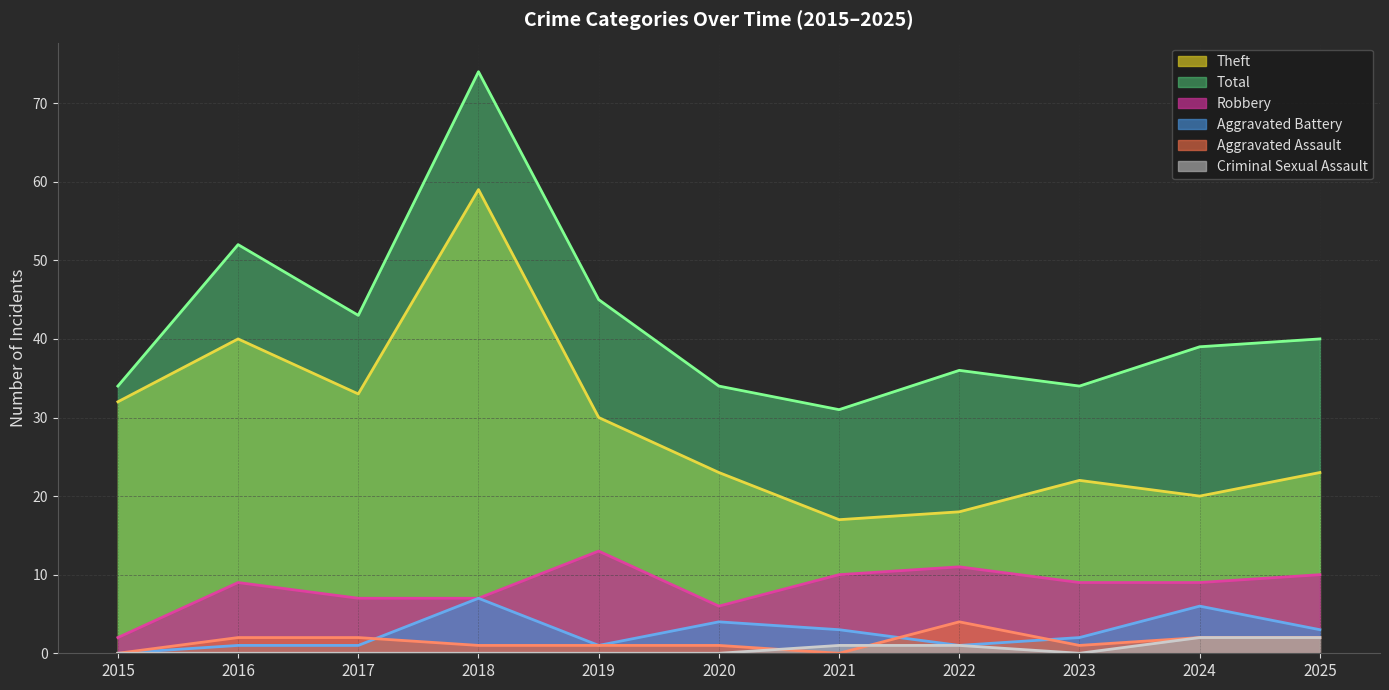

How many series are shown in this chart?

6